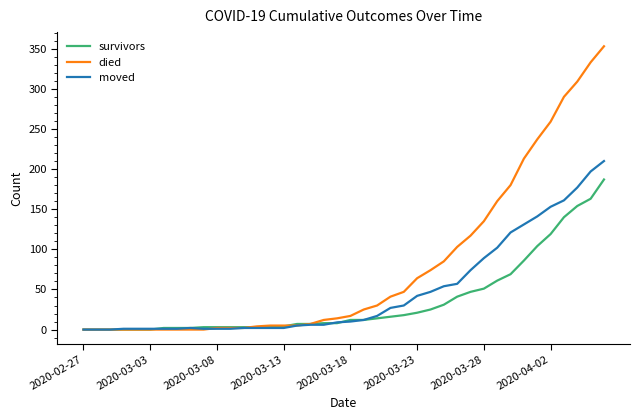

What is the highest value of the moved series?

210